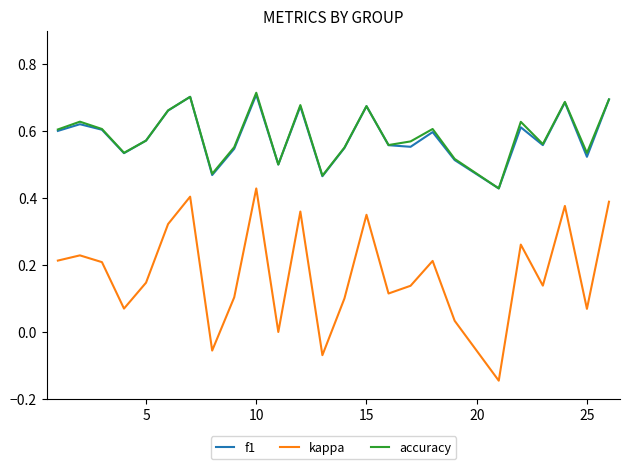

True or false: kappa and f1 intersect in this chart.

False